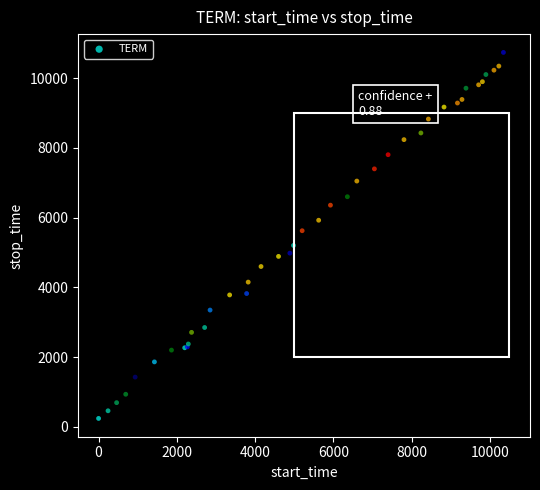

What Y value in the scatter plot is closest to 5489?

5624